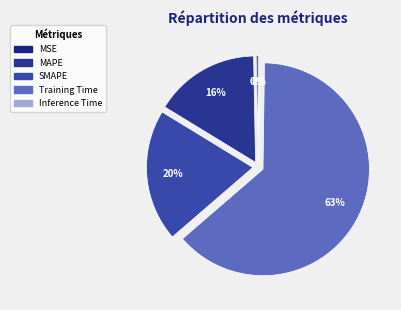

What is the change in value from MAPE to SMAPE?

+0.1